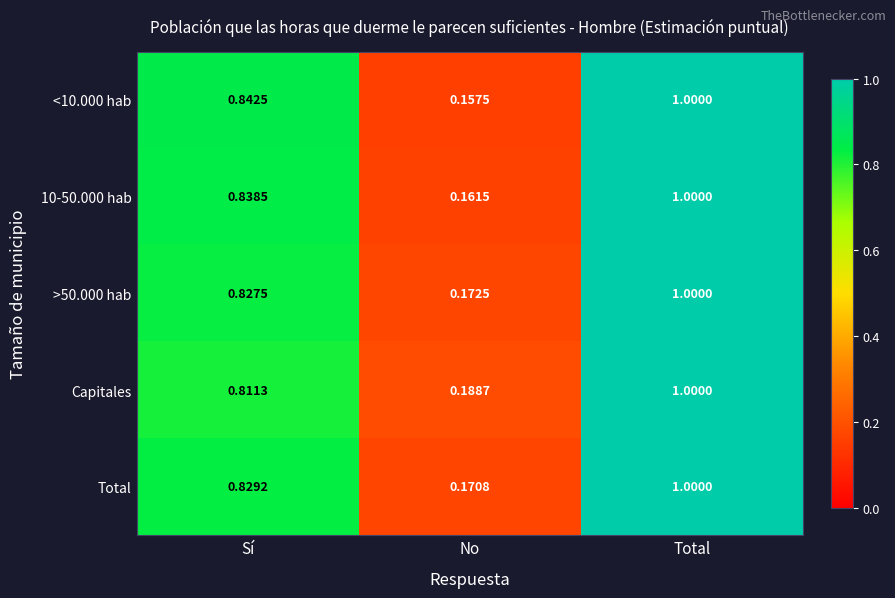

Which category has the lowest value in the Total series?

No